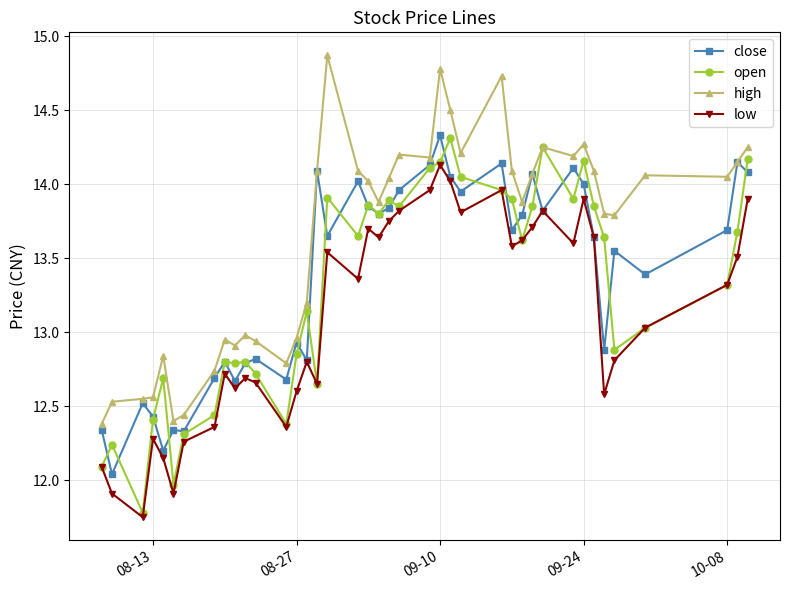

True or false: high has more than 1 points higher than both neighbors.

True